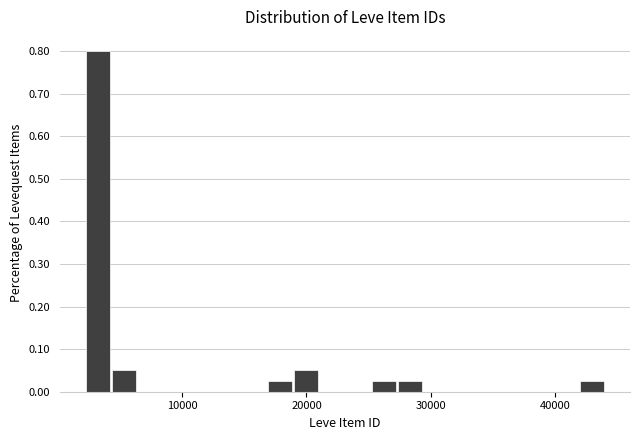

Read against the x-axis, roughly where is the centre of the tallest bar?

3000